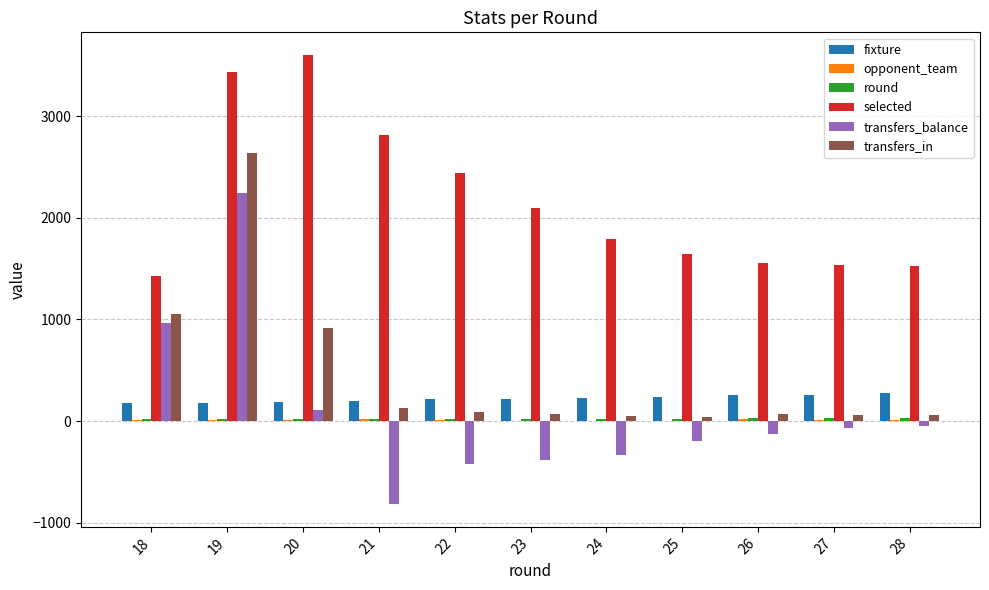

What is the greatest value displayed?

3604